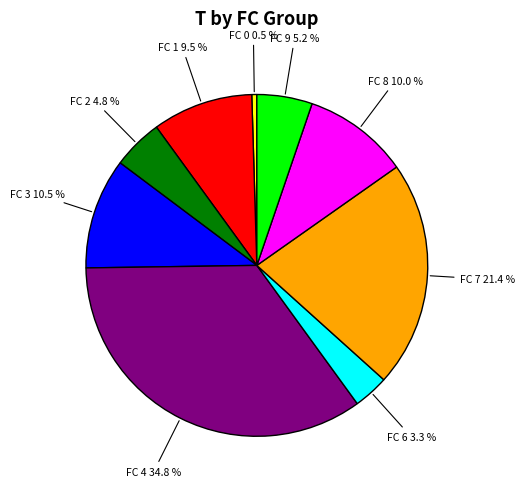

Does any single category account for the majority?

No